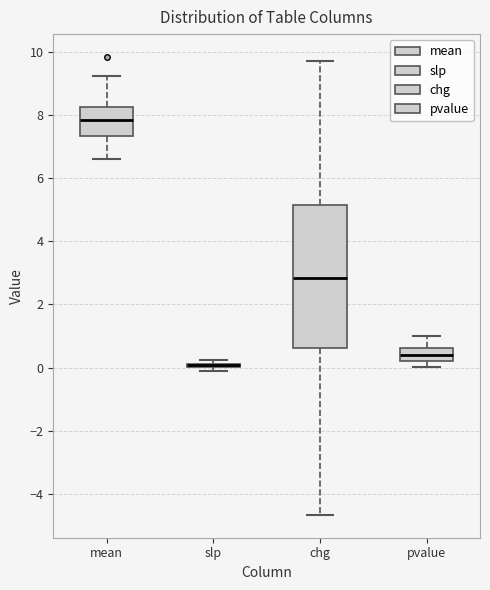

Where does the upper whisker of the box for mean end on the y-axis? The values are not printed on the chart, so give them approximately, as read against the axis.

9.2